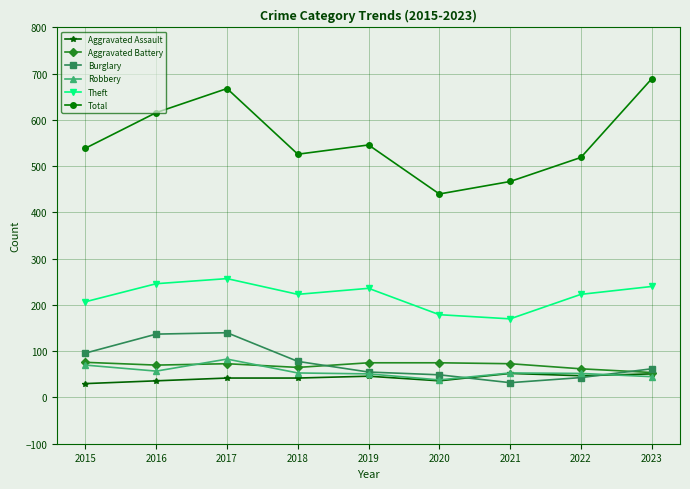

Where is the first local maximum for Robbery?

2017